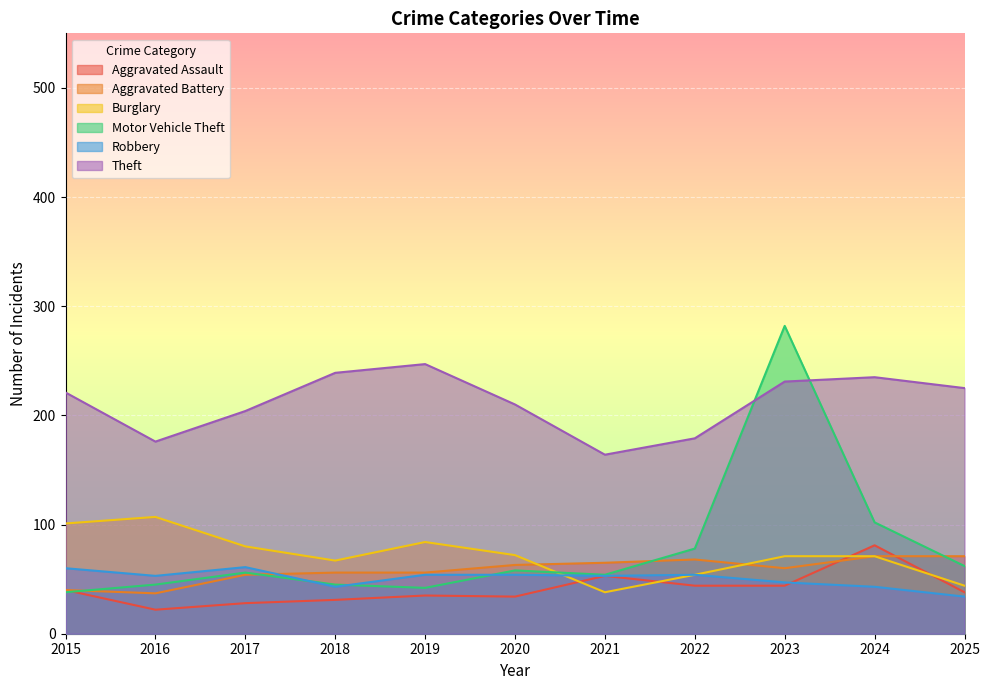

Reading left to right, what are all the values shown in this chart?

Aggravated Assault: 40	22	28	31	35	34	53	44	44	81	38
Aggravated Battery: 40	37	54	56	56	63	65	68	60	71	71
Burglary: 101	107	80	67	84	72	38	54	71	71	44
Motor Vehicle Theft: 38	45	56	45	42	58	54	78	282	102	62
Robbery: 60	53	61	43	54	54	53	54	47	43	34
Theft: 221	176	204	239	247	210	164	179	231	235	225